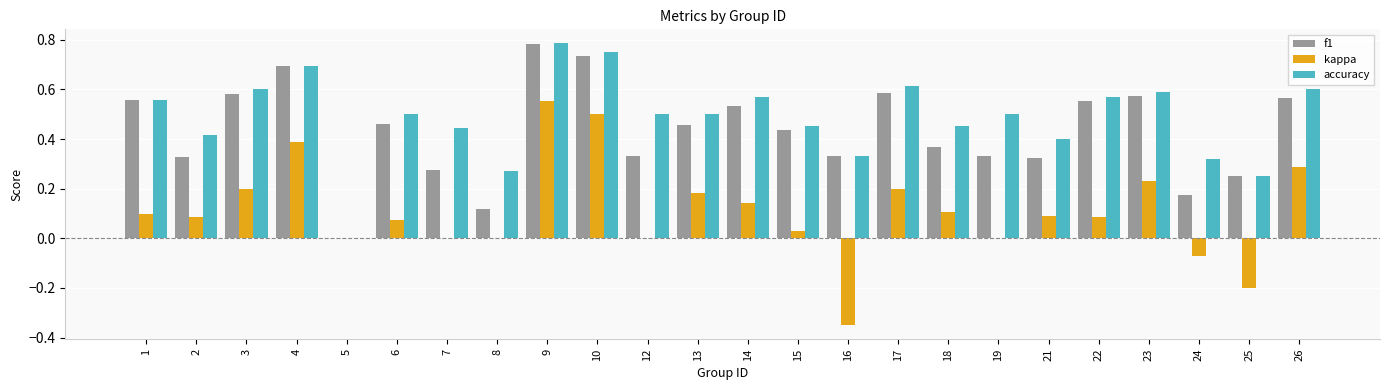

Which series has the largest total across all categories?

accuracy